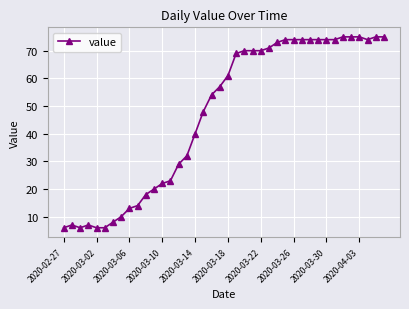

True or false: the data has more than 1 interior local peaks.

True